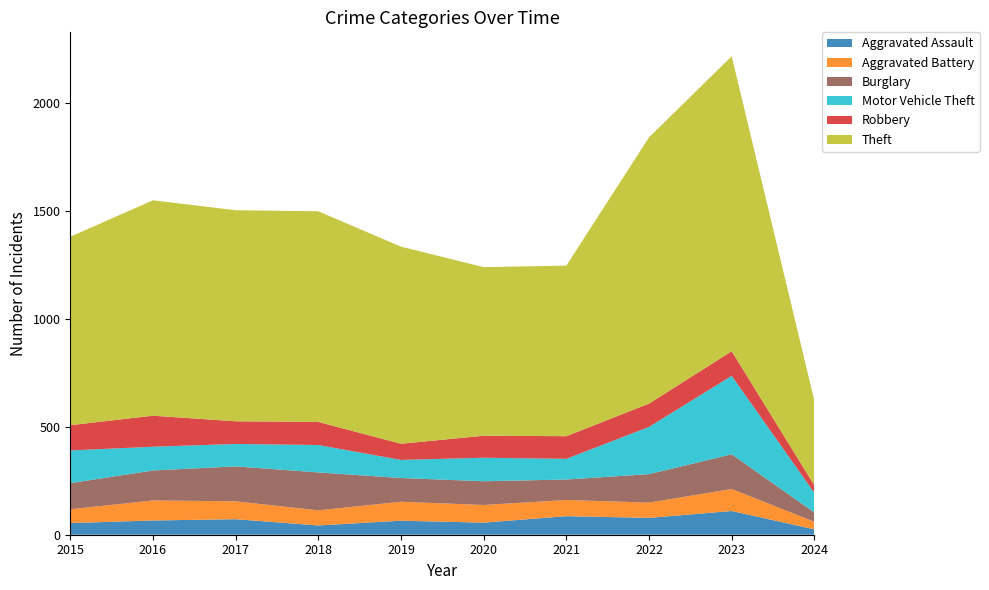

Reading right to left, transcribe all the data shown in this chart.

Aggravated Assault: 25	110	78	86	56	65	43	72	66	54
Aggravated Battery: 35	102	71	75	82	88	70	83	93	64
Burglary: 43	161	132	95	110	110	176	162	139	121
Motor Vehicle Theft: 91	364	219	96	109	84	127	104	110	152
Robbery: 35	114	108	105	102	75	107	105	144	117
Theft: 392	1368	1235	791	782	914	977	979	999	874